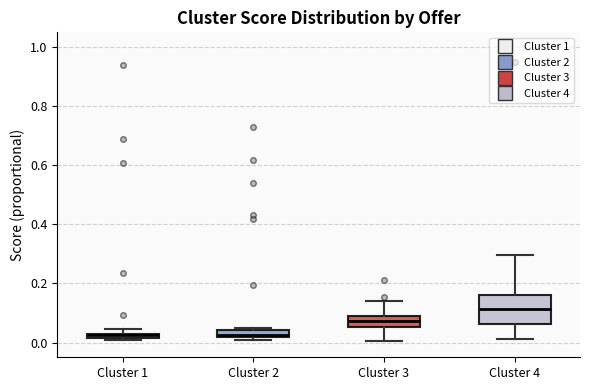

Where is the lower edge of the box for Cluster 1 on the y-axis? The values are not printed on the chart, so give them approximately, as read against the axis.

0.02